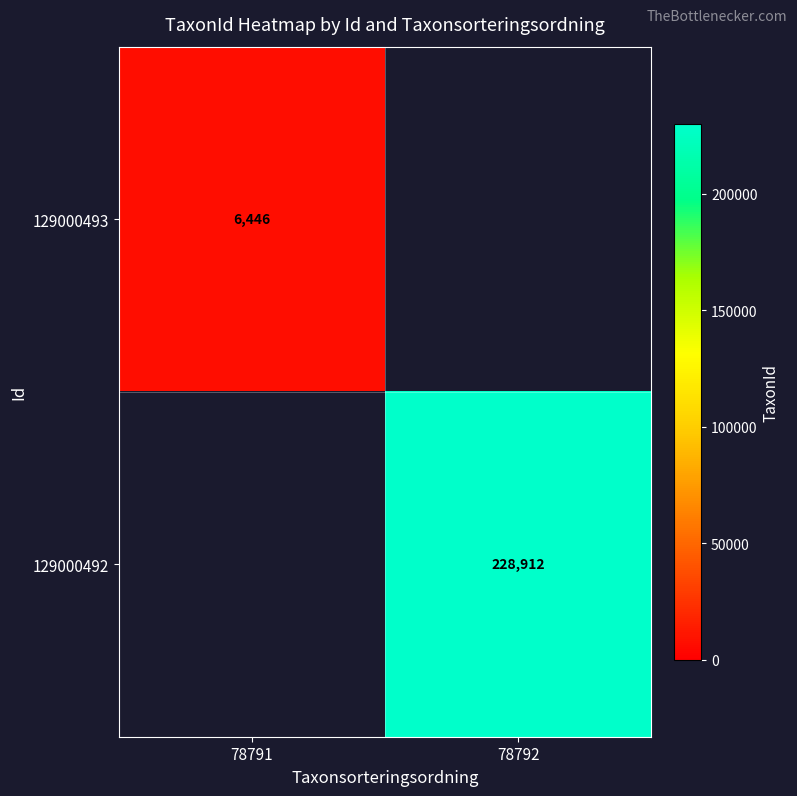

How many distinct data groups are displayed?

2